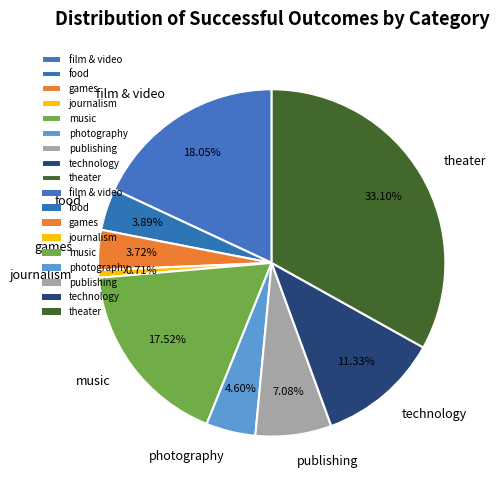

Does games account for over 50% of the chart?

No